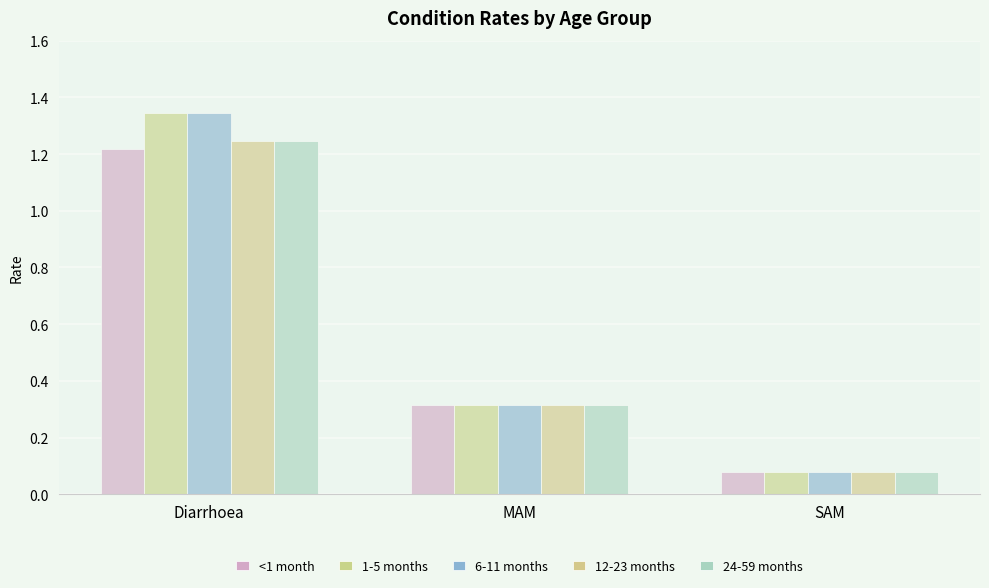

Which category has the highest value in the 24-59 months series?

Diarrhoea